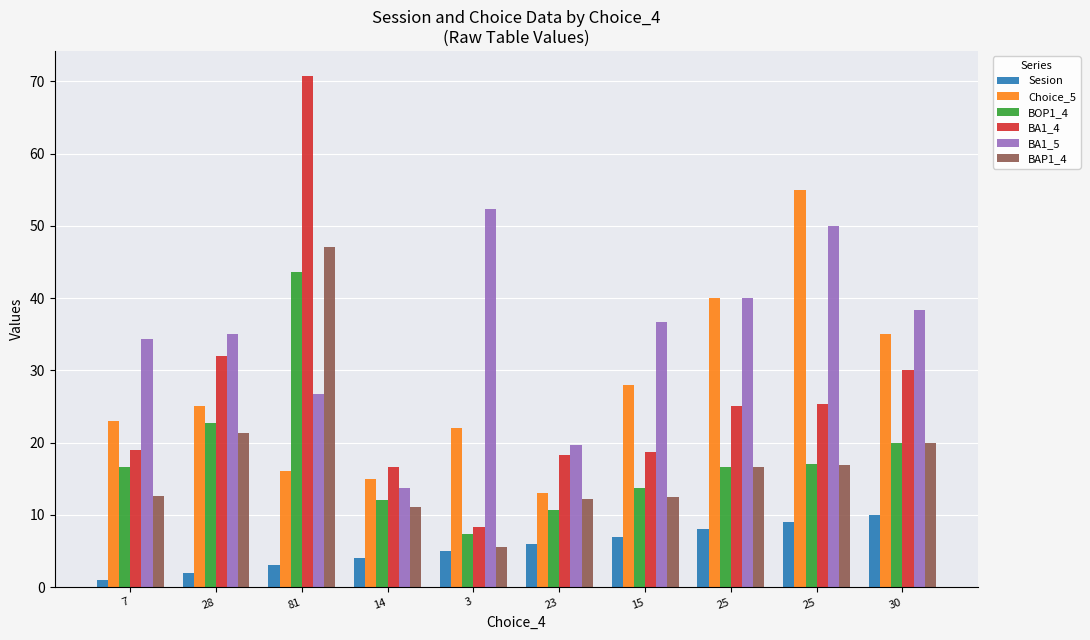

Is it true that BOP1_4 equals 43.7 at 81?

True